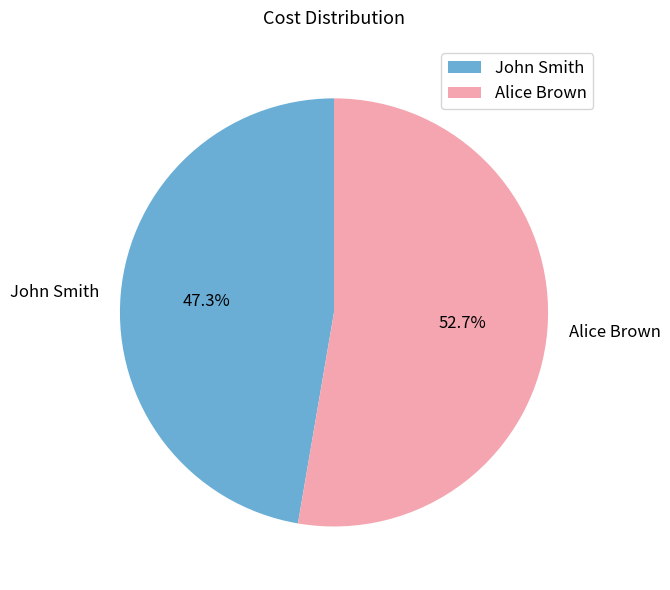

Rank the categories by value from lowest to highest.

John Smith, Alice Brown